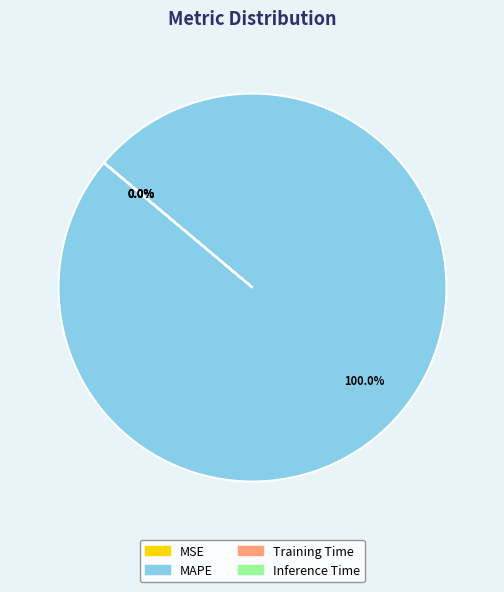

What is the largest slice in the pie chart?

MAPE